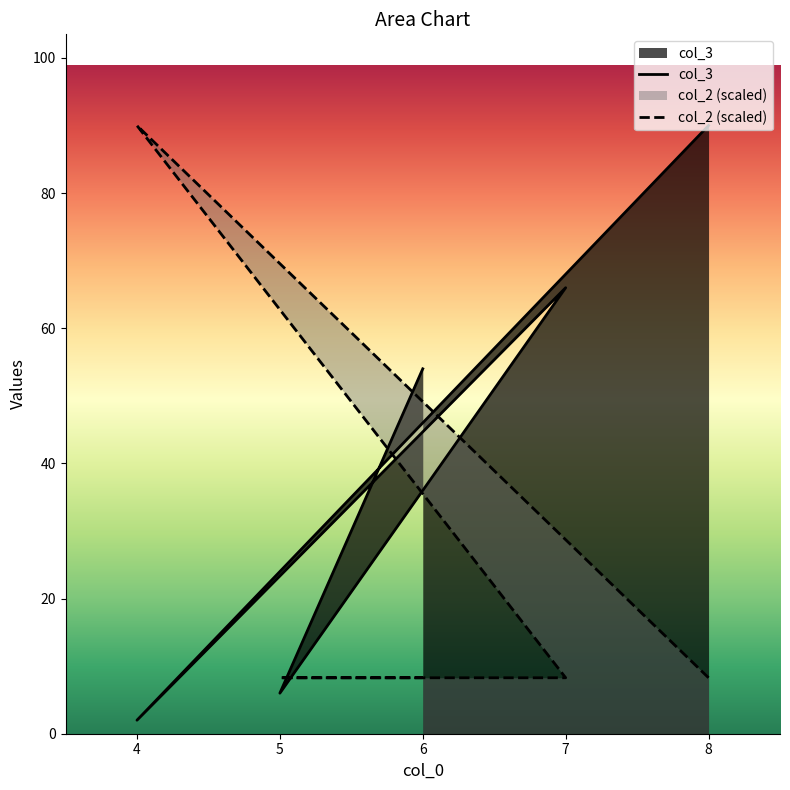

What is the total value across all series at 4?

92.0